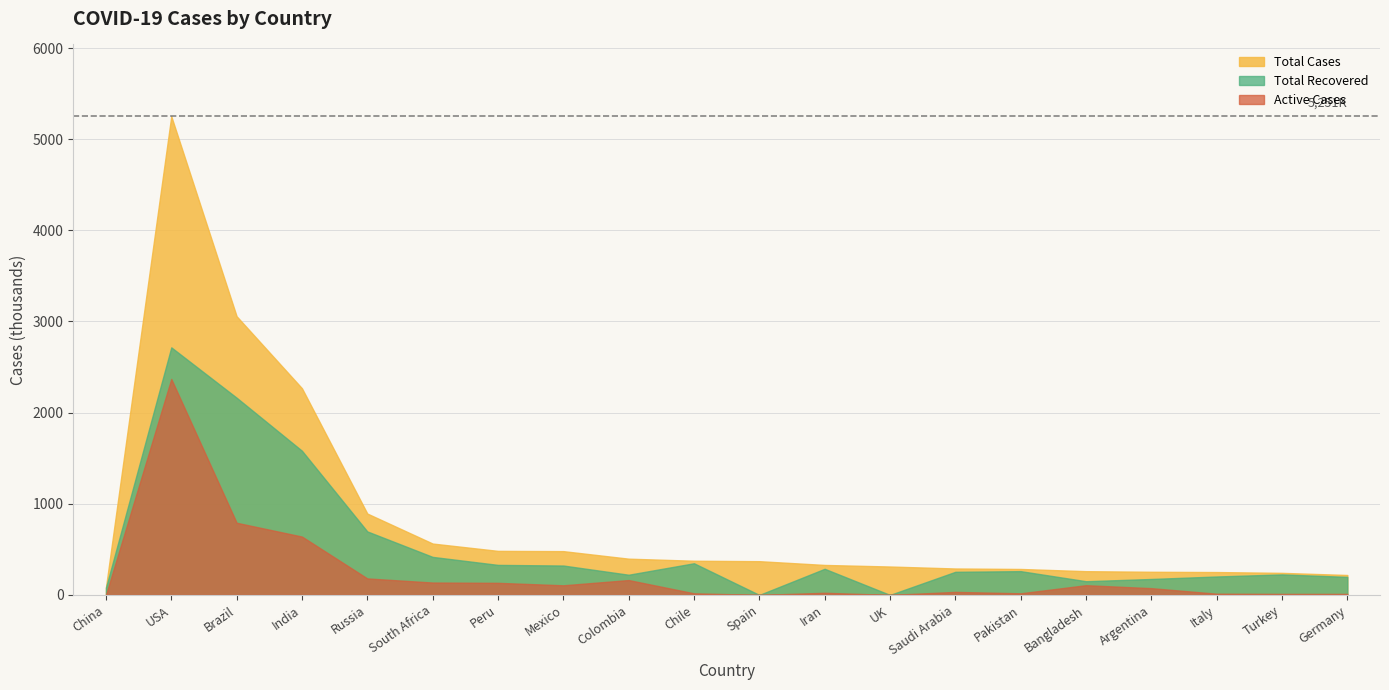

Does the chart display data point markers on the line(s)?

No